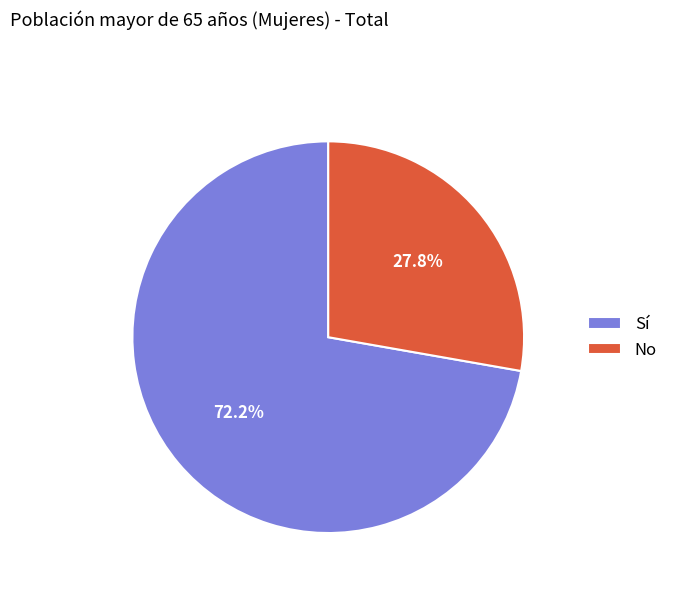

Which category accounts for the majority?

Sí